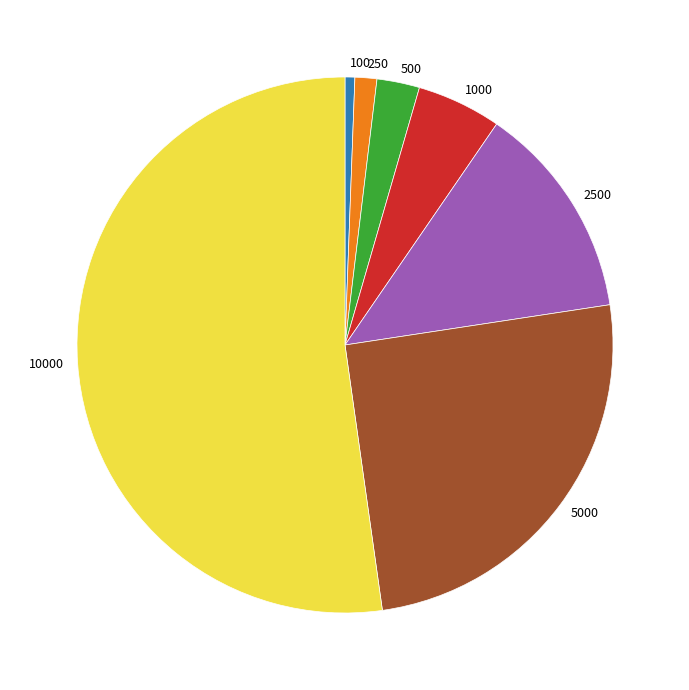

Combined, do 1000 and 2500 account for over 50%?

No